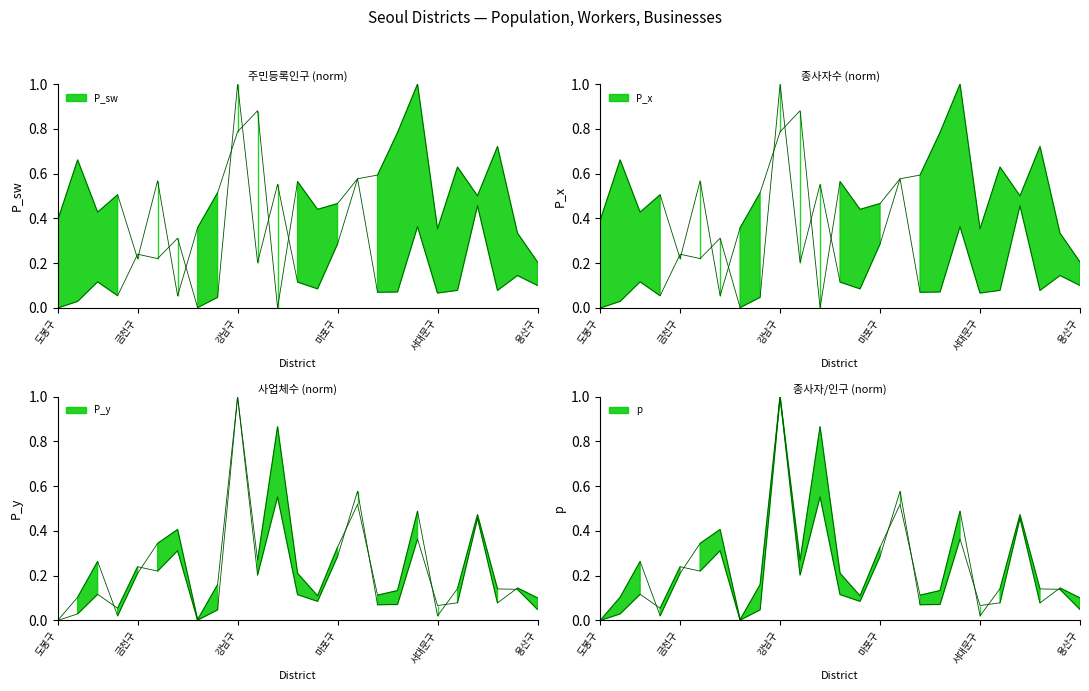

How many intersections are there between 종사자수 and 주민등록인구?

10